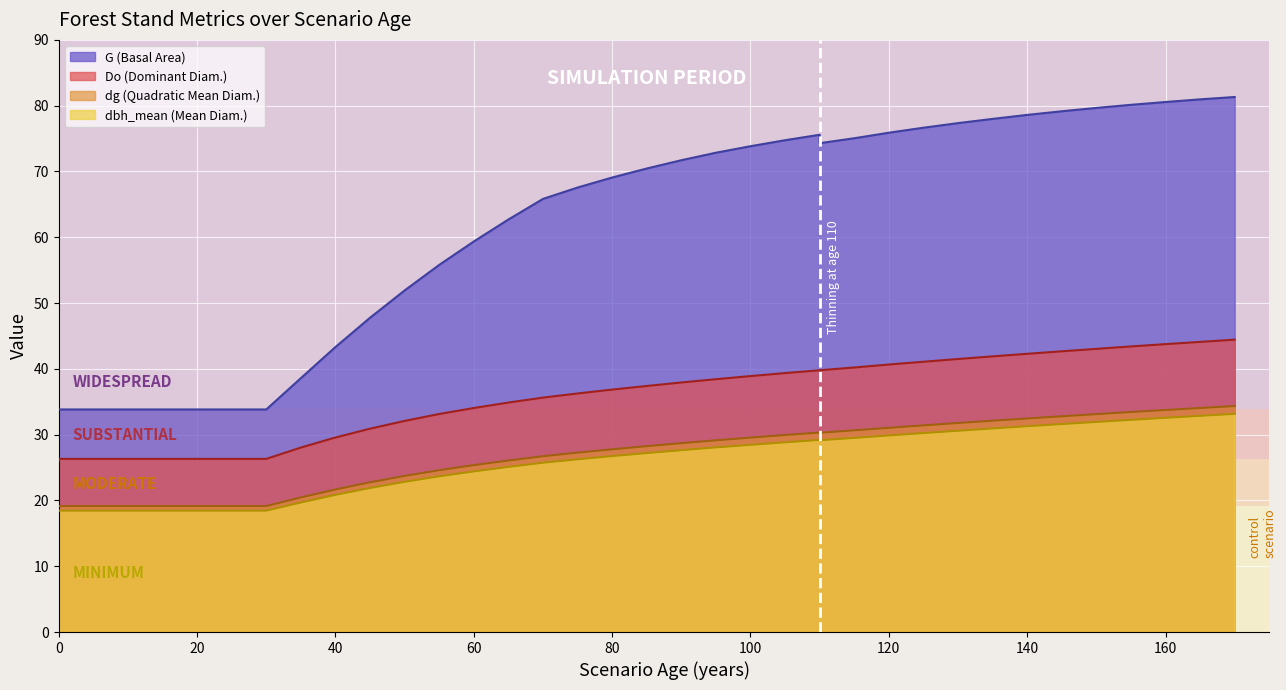

Reading right to left, transcribe all the data shown in this chart.

G: 81.3	81.0	80.6	80.1	79.7	79.2	78.6	78.0	77.3	76.7	75.9	75.0	74.3	75.6	74.8	73.8	72.8	71.7	70.5	69.1	67.6	65.8	62.7	59.4	55.8	51.9	47.8	43.3	38.6	33.8	33.8	33.8	33.8	33.8	33.8	33.8	33.8
dbh_mean: 33.2	32.9	32.6	32.2	31.9	31.6	31.3	30.9	30.6	30.2	29.9	29.5	29.1	29.2	28.8	28.4	28.1	27.6	27.2	26.7	26.2	25.7	25.1	24.4	23.7	22.8	21.9	20.9	19.7	18.4	18.4	18.4	18.4	18.4	18.4	18.4	18.4
dg: 34.4	34.0	33.8	33.4	33.1	32.8	32.5	32.1	31.8	31.4	31.0	30.7	30.3	30.3	29.9	29.6	29.1	28.7	28.2	27.8	27.3	26.7	26.1	25.4	24.6	23.7	22.8	21.7	20.5	19.1	19.1	19.1	19.1	19.1	19.1	19.1	19.1
Do: 44.4	44.1	43.8	43.4	43.0	42.7	42.3	41.9	41.5	41.1	40.7	40.2	39.8	39.8	39.4	38.9	38.4	37.9	37.4	36.9	36.3	35.6	34.9	34.0	33.1	32.1	30.9	29.6	28.0	26.3	26.3	26.3	26.3	26.3	26.3	26.3	26.1